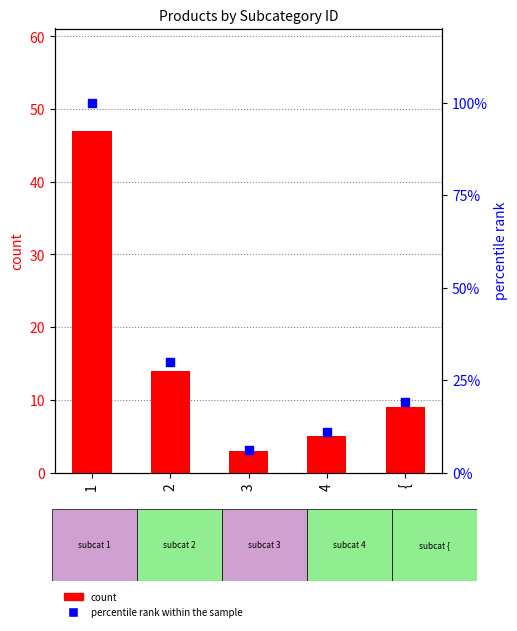

Which series reaches the maximum Y coordinate?

percentile rank within the sample